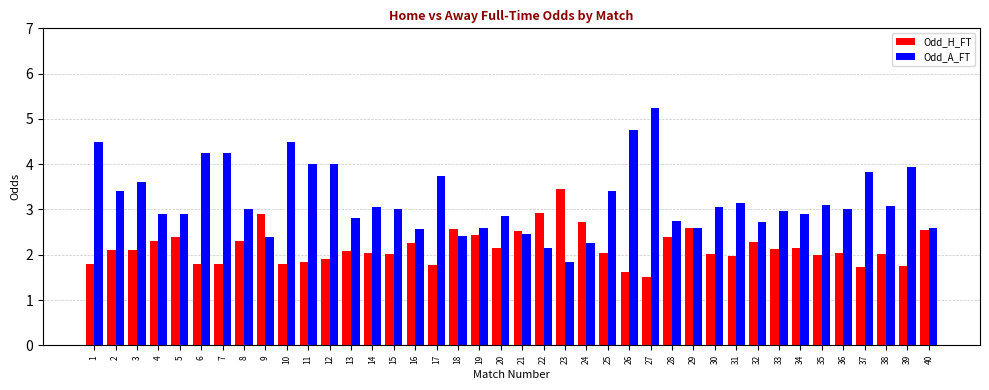

What is the minimum value shown in the chart?

1.5